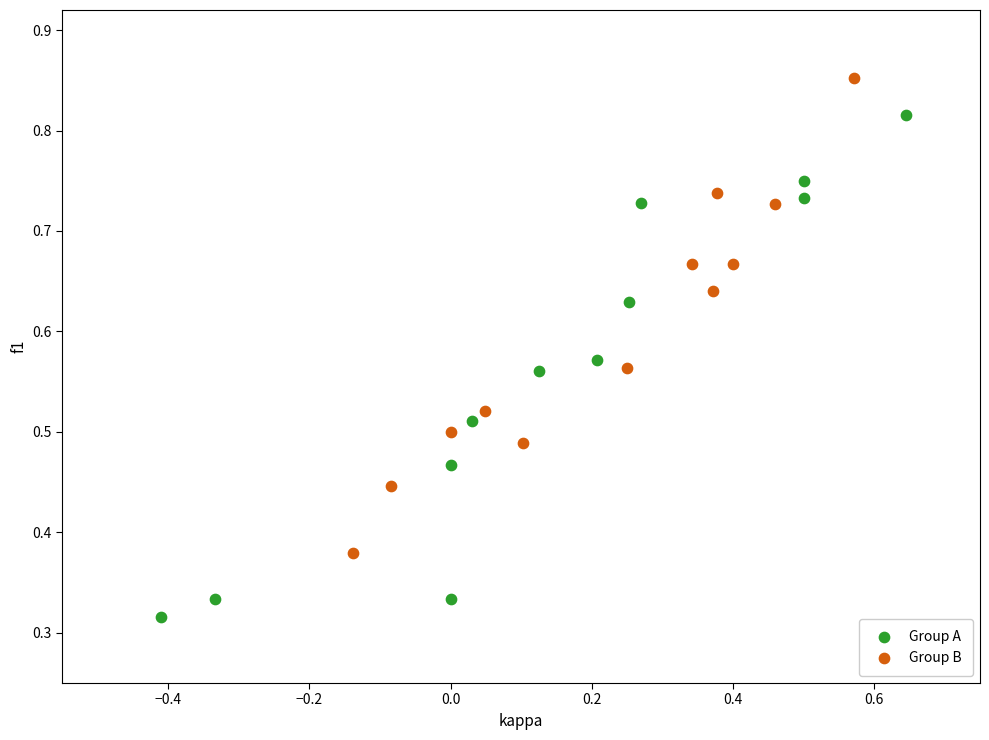

Which series contains the lowest Y value?

Group A